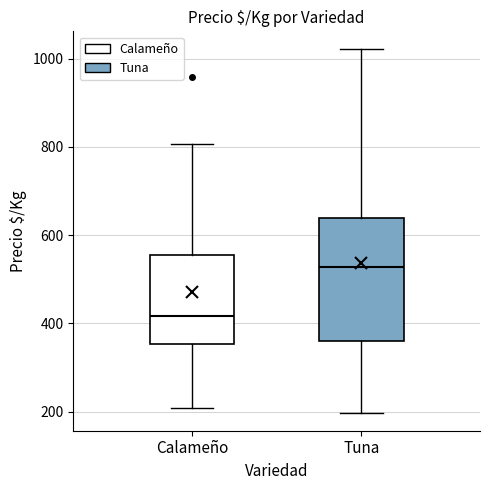

Which box has the lowest median line?

Calameño